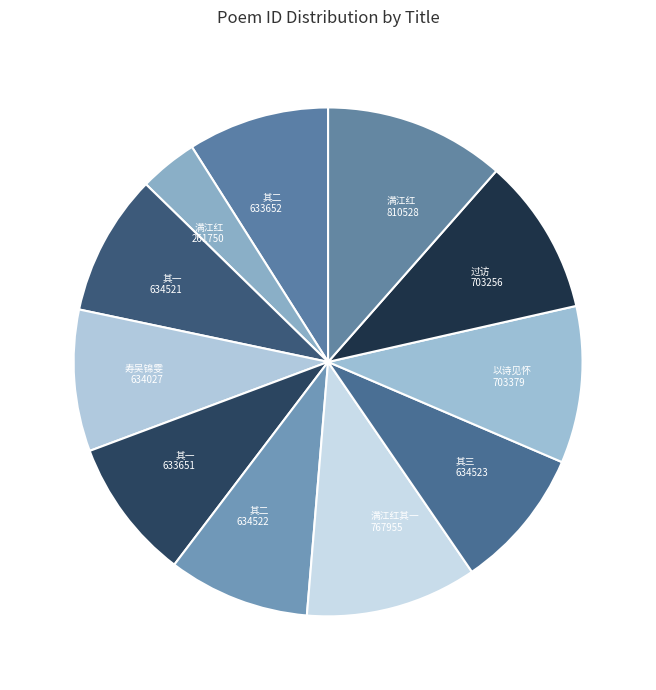

How many slices are in this pie chart?

11